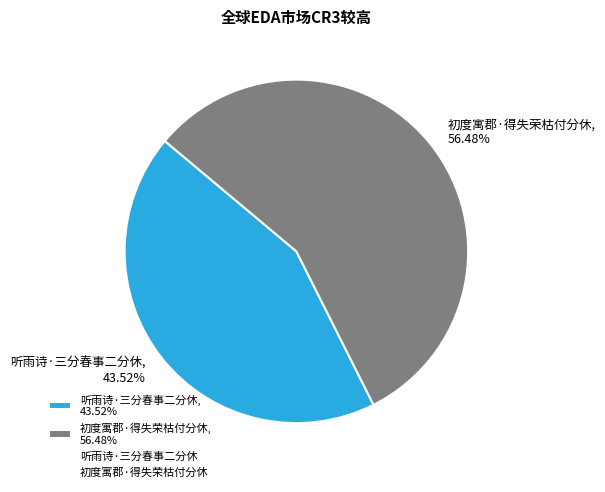

Count the number of slices in the pie.

2